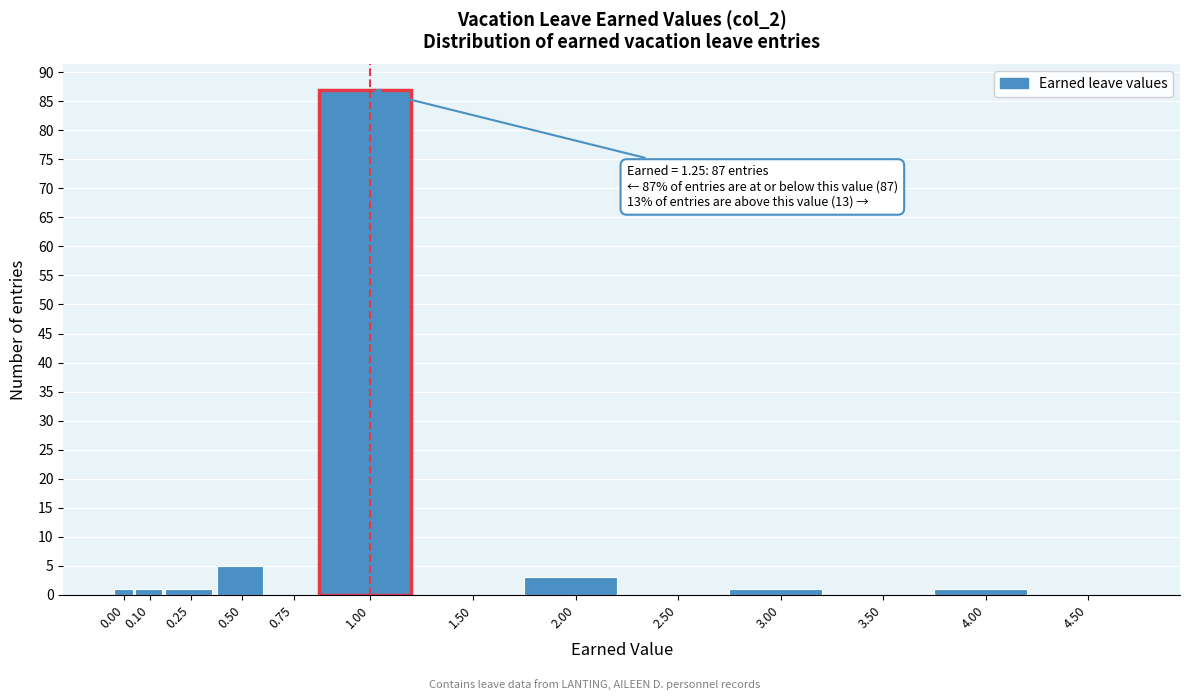

Reading left to right, what are all the values shown in this chart?

0.00=1	0.10=1	0.25=1	0.50=5	0.75=0	1.00=87	1.50=0	2.00=3	2.50=0	3.00=1	3.50=0	4.00=1	4.50=0